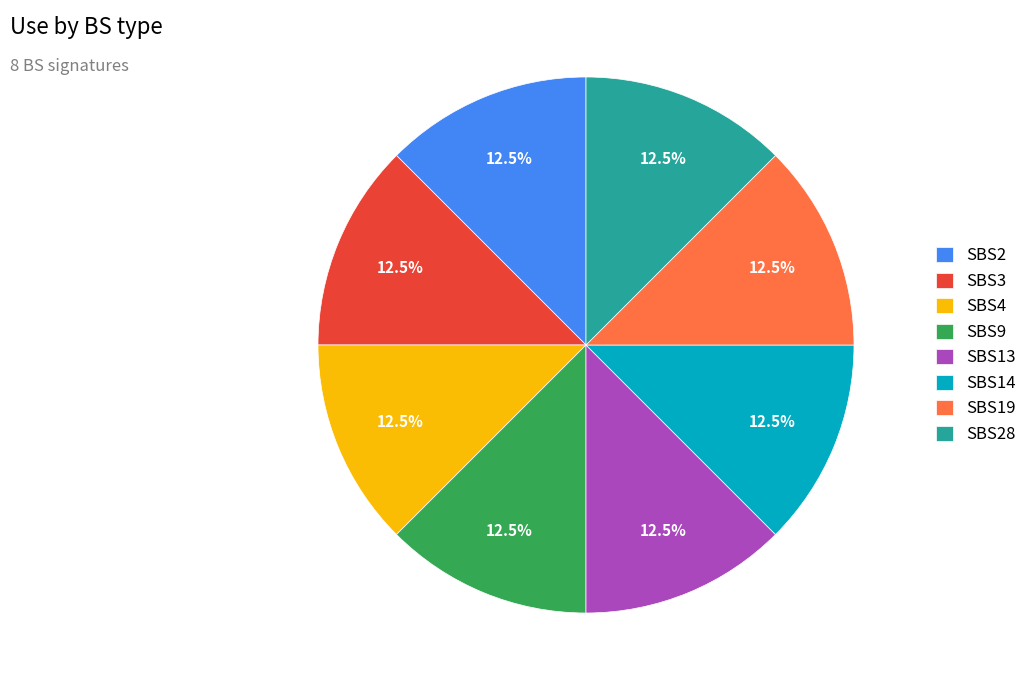

Does SBS9 represent more than half of the total?

No